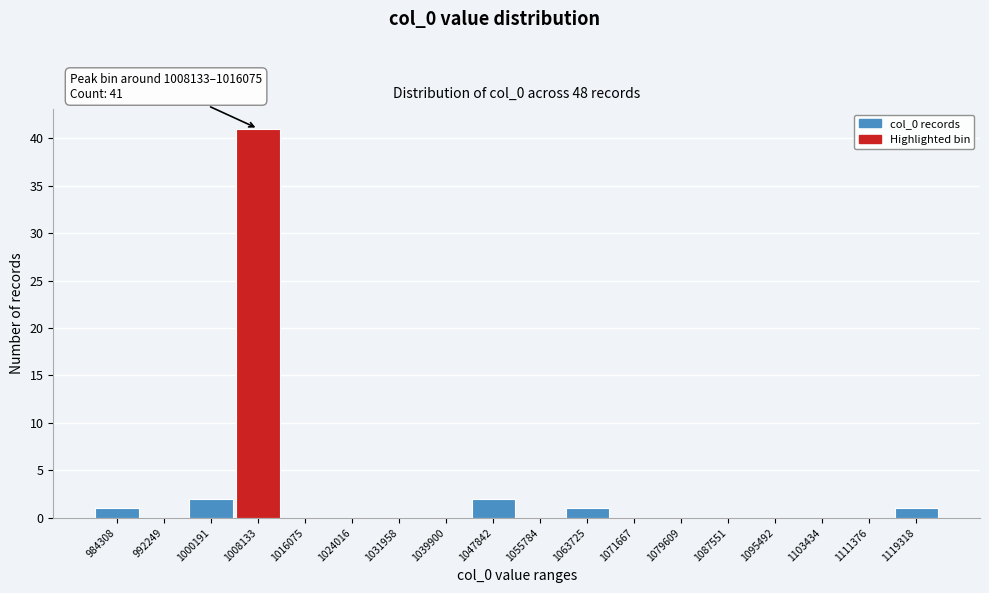

Reading left to right, what are all the values shown in this chart?

984308=1	992249=0	1000191=2	1008133=41	1016075=0	1024016=0	1031958=0	1039900=0	1047842=2	1055784=0	1063725=1	1071667=0	1079609=0	1087551=0	1095492=0	1103434=0	1111376=0	1119318=1